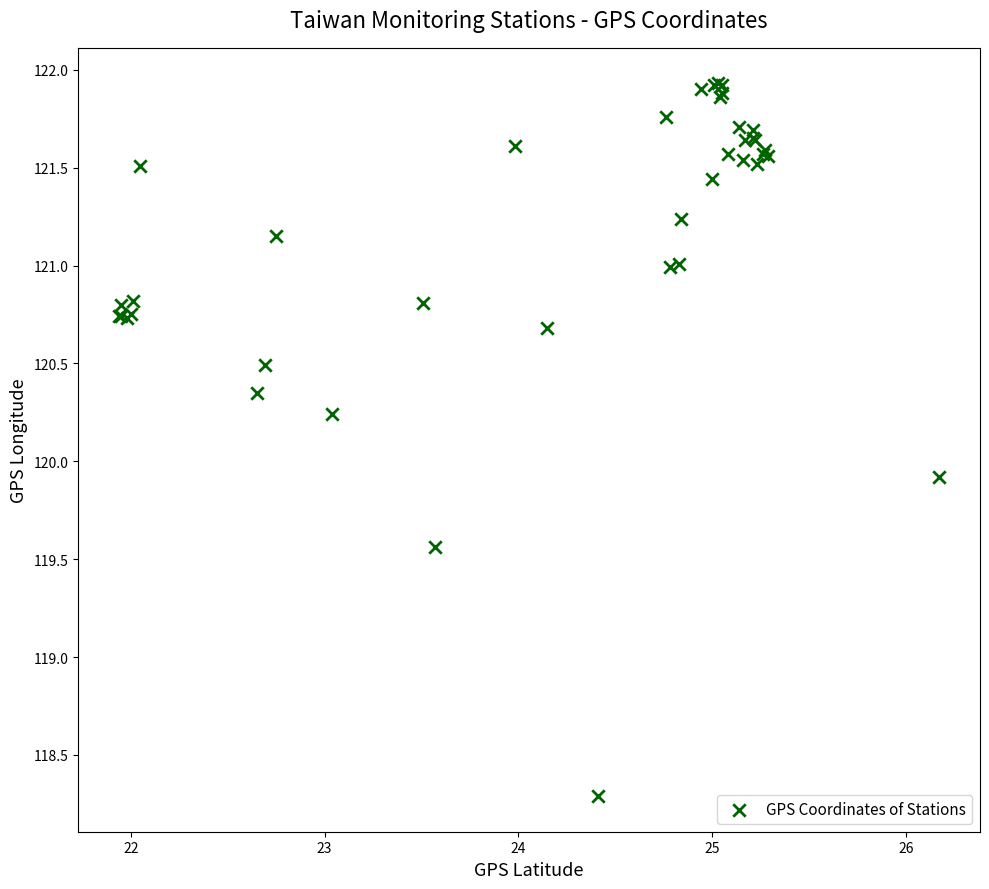

What Y value in the scatter plot is closest to 120?

119.9